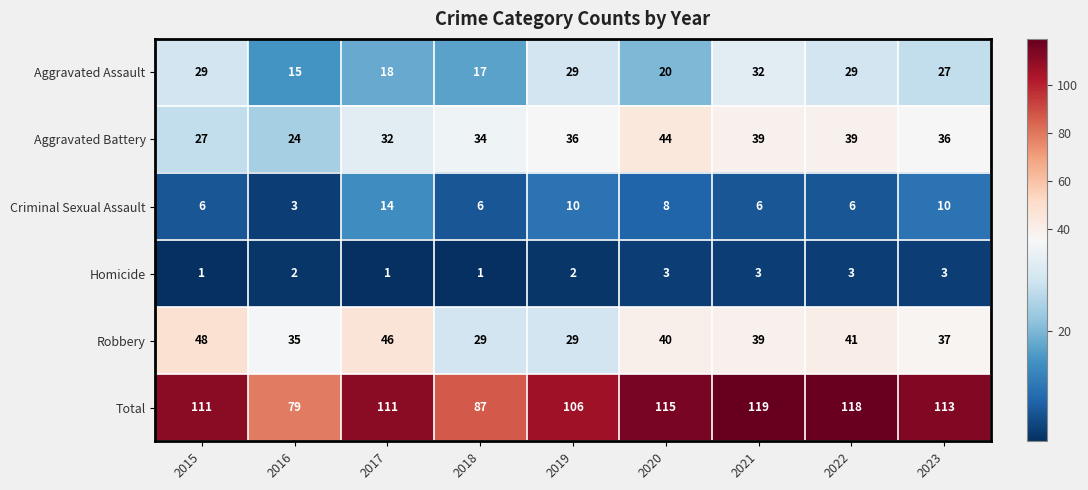

What is the difference between the second highest and minimum values in the Aggravated Assault series?

14